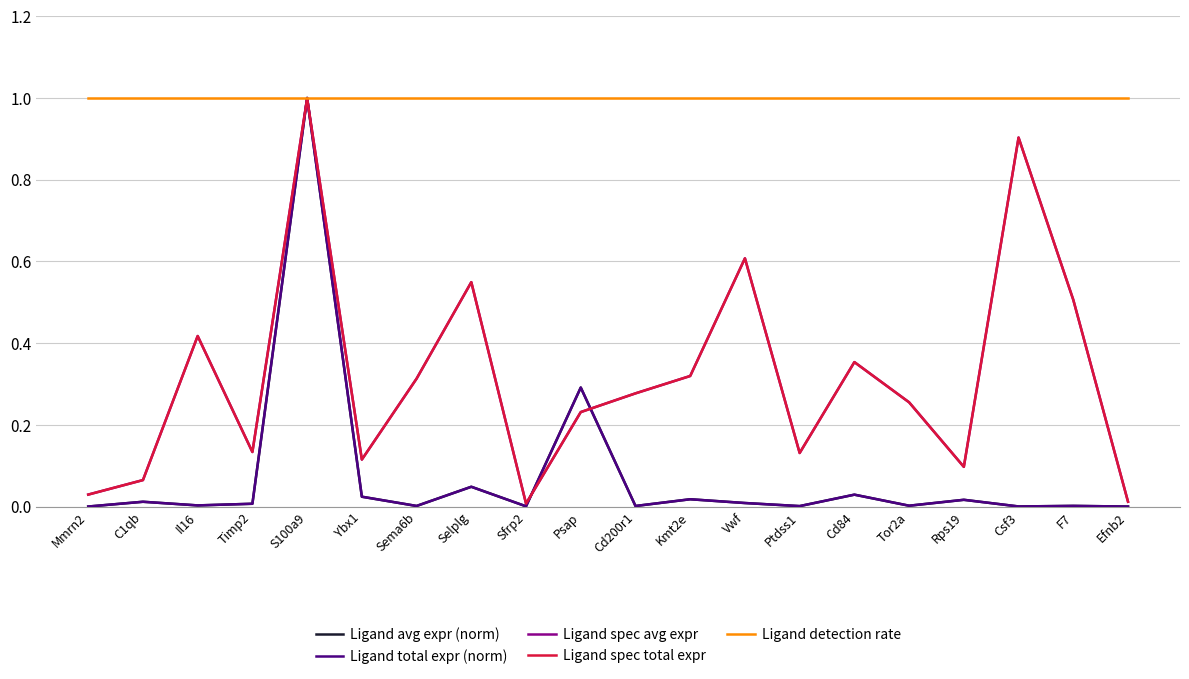

True or false: Ligand detection rate and Ligand spec total expr cross at least once.

False